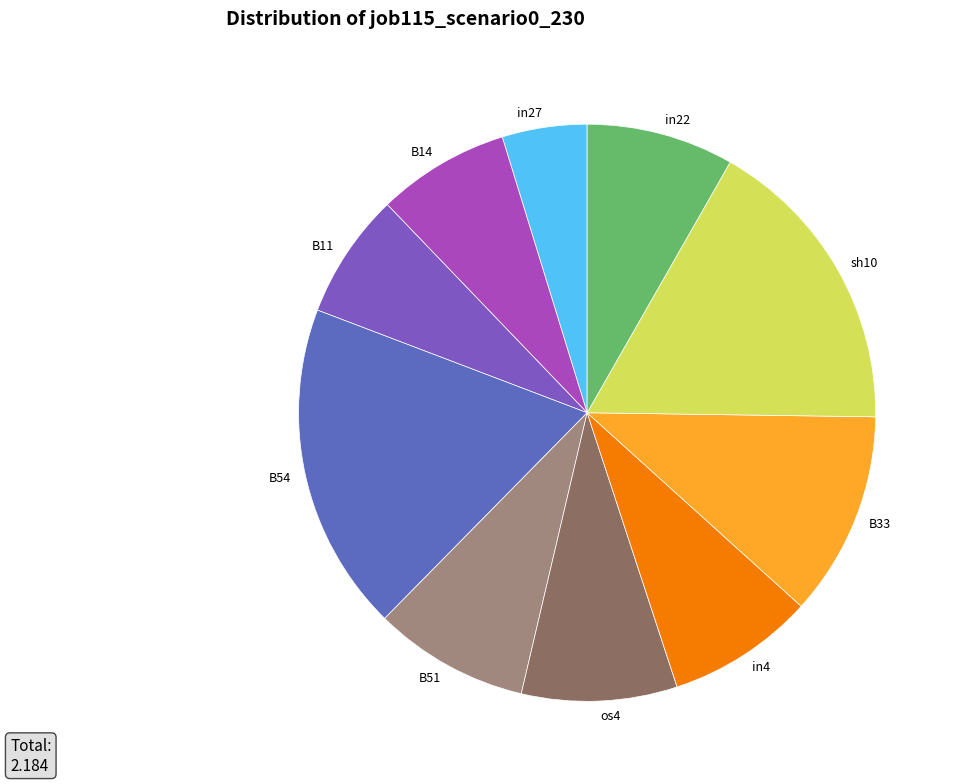

Which category has the smallest portion of the pie?

in27